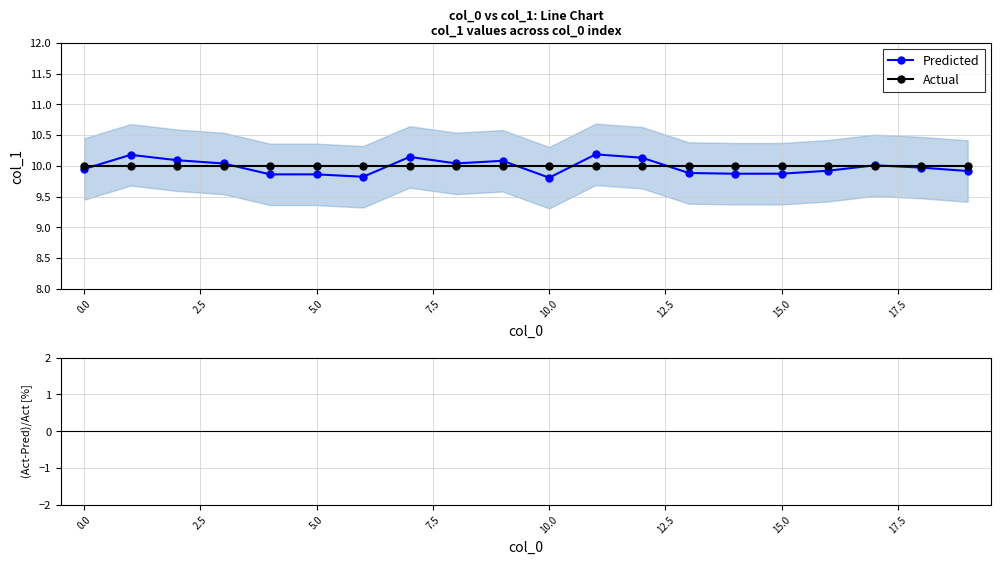

What is the lowest value of the Predicted series?

9.8